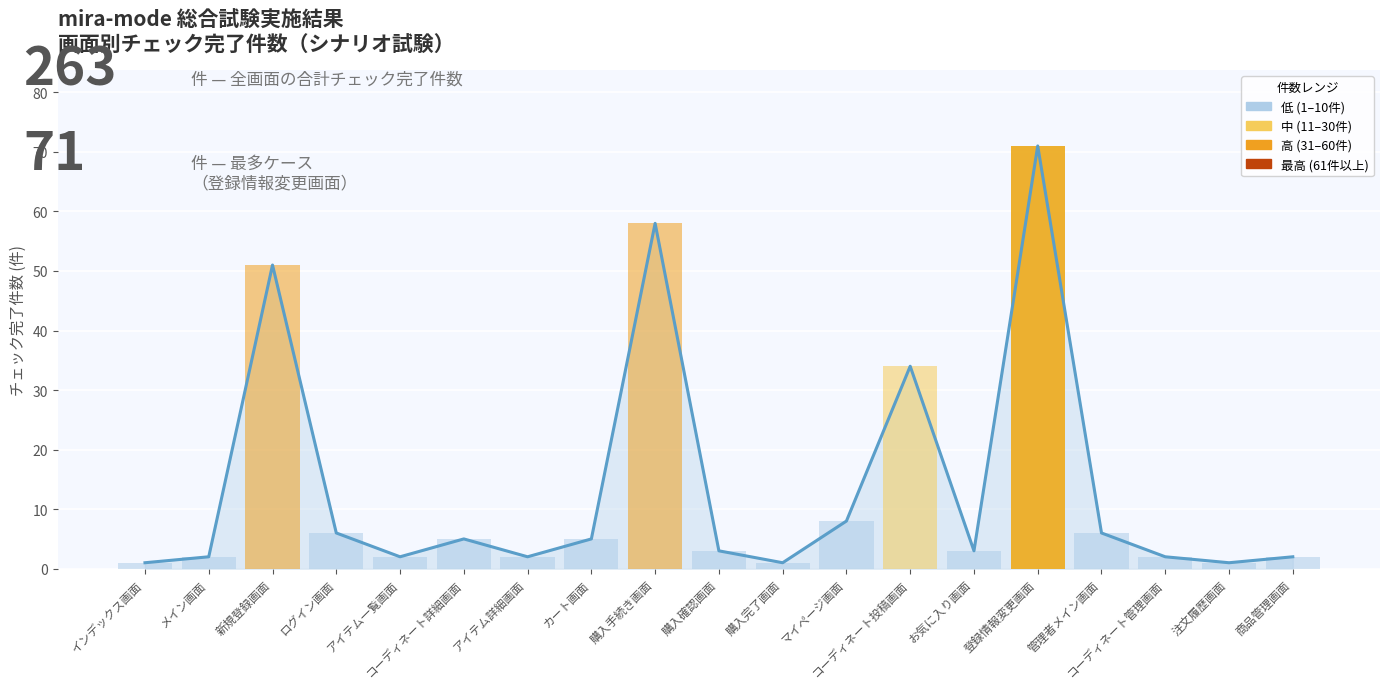

Where does the data first go above 3?

新規登録画面